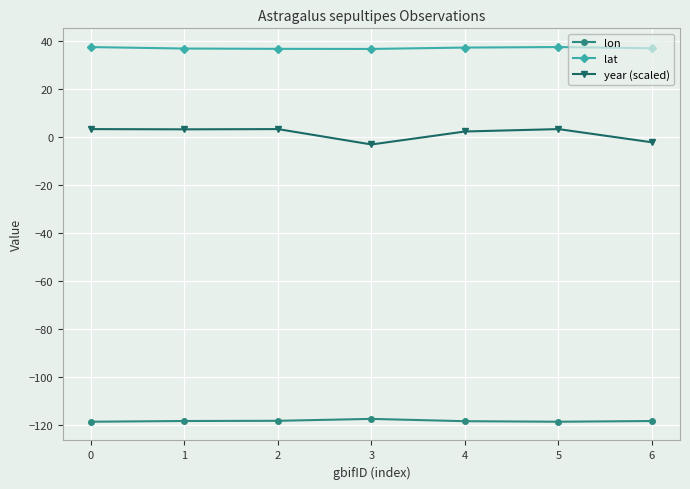

List the series in order of their peak value, highest first.

lat, year (scaled), lon